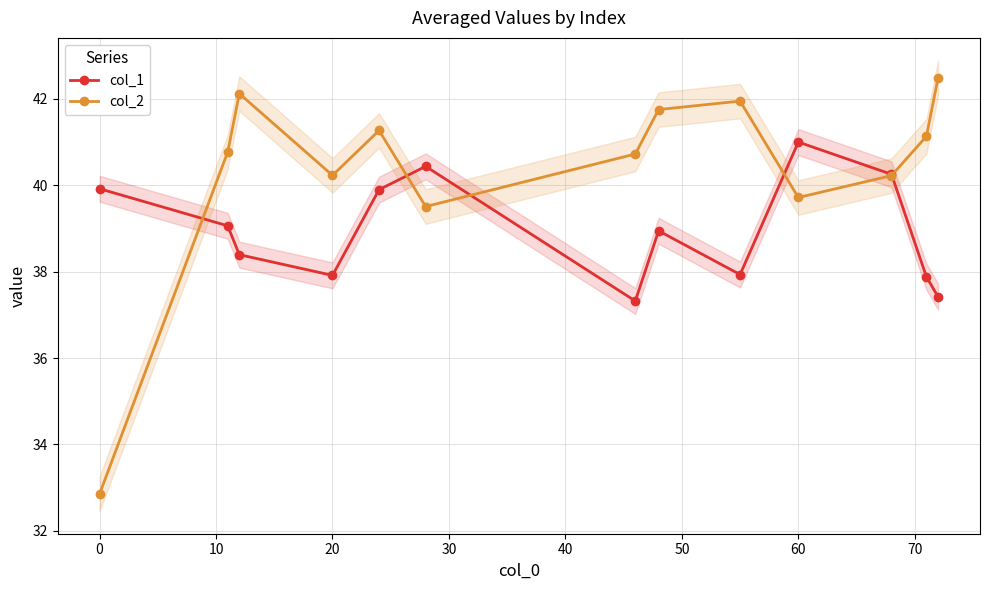

True or false: col_1 has more than 2 interior local peaks.

True